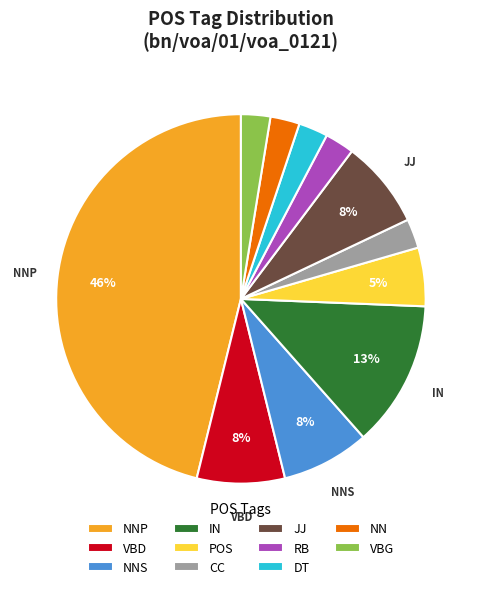

What is the largest slice in the pie chart?

NNP